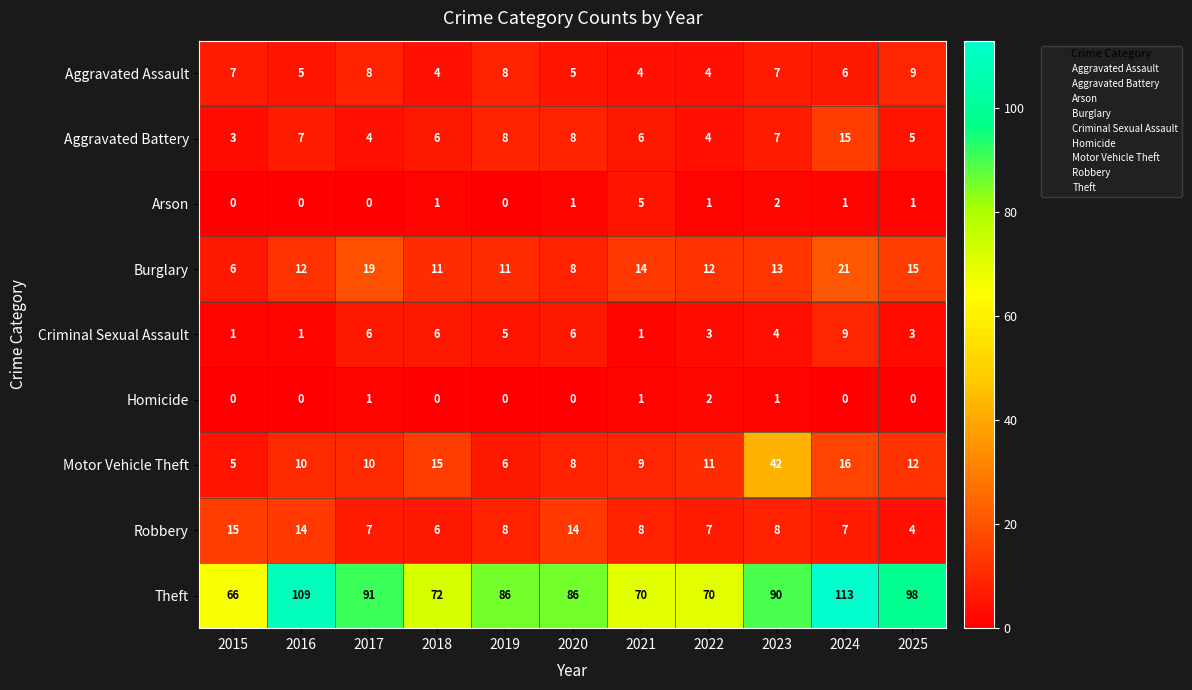

How many distinct data groups are displayed?

9